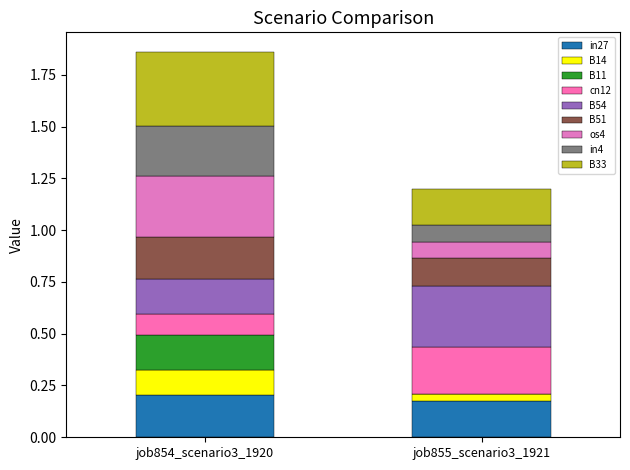

Rank the series at in27 from highest to lowest value.

job854_scenario3_1920, job855_scenario3_1921